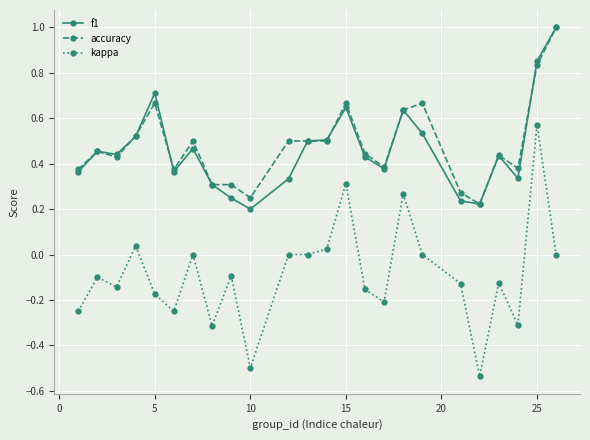

What is the highest value of the f1 series?

1.0